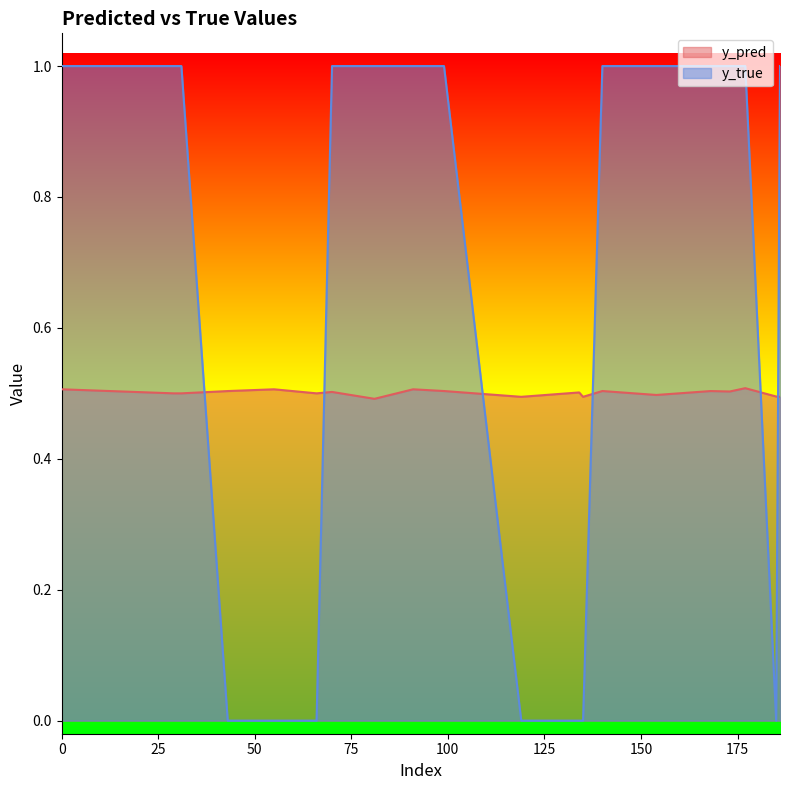

What is the maximum value shown in the chart?

1.0